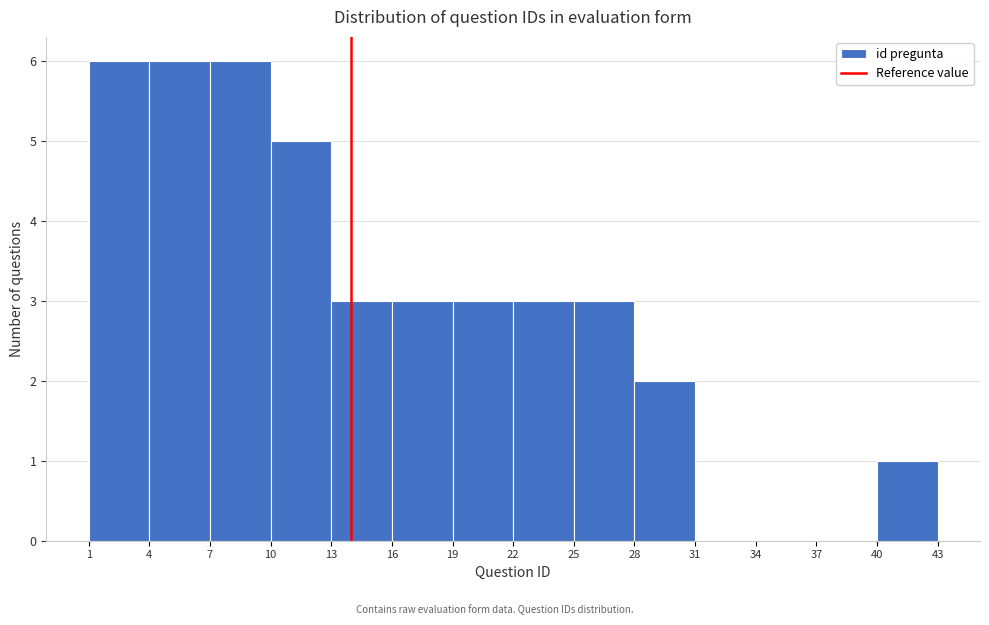

Reading left to right, list every bar in this chart as the range it spans on the x-axis followed by its height. The values are not printed on the chart, so give them approximately, as read against the axis.

1 to 4: 6
4 to 7: 6
7 to 10: 6
10 to 13: 5
13 to 16: 3
16 to 19: 3
19 to 22: 3
22 to 25: 3
25 to 28: 3
28 to 31: 2
31 to 34: 0
34 to 37: 0
37 to 40: 0
40 to 43: 1